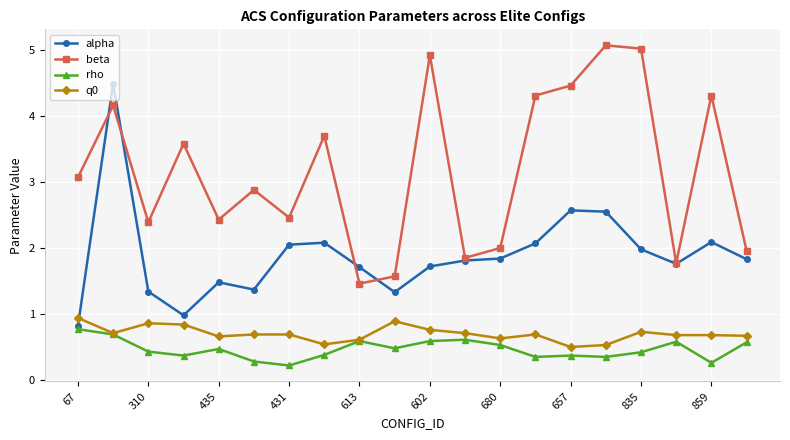

True or false: beta has more than 1 points higher than both neighbors.

True